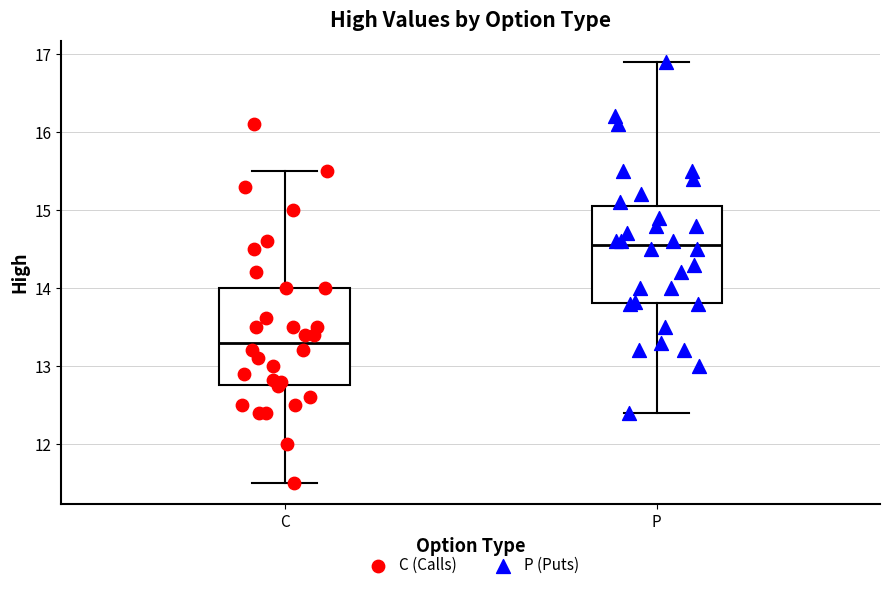

Which box has the highest median line?

P